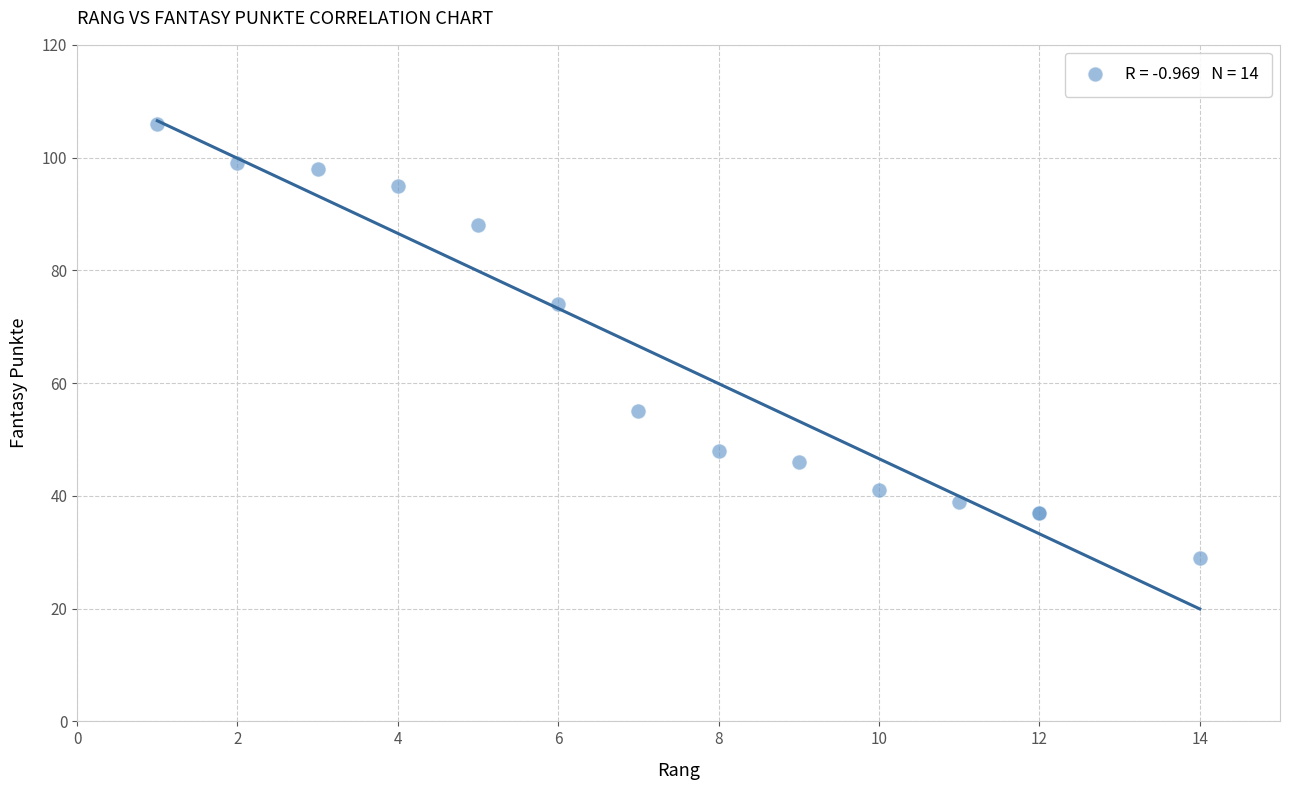

What Y value in the scatter plot is closest to 67?

74